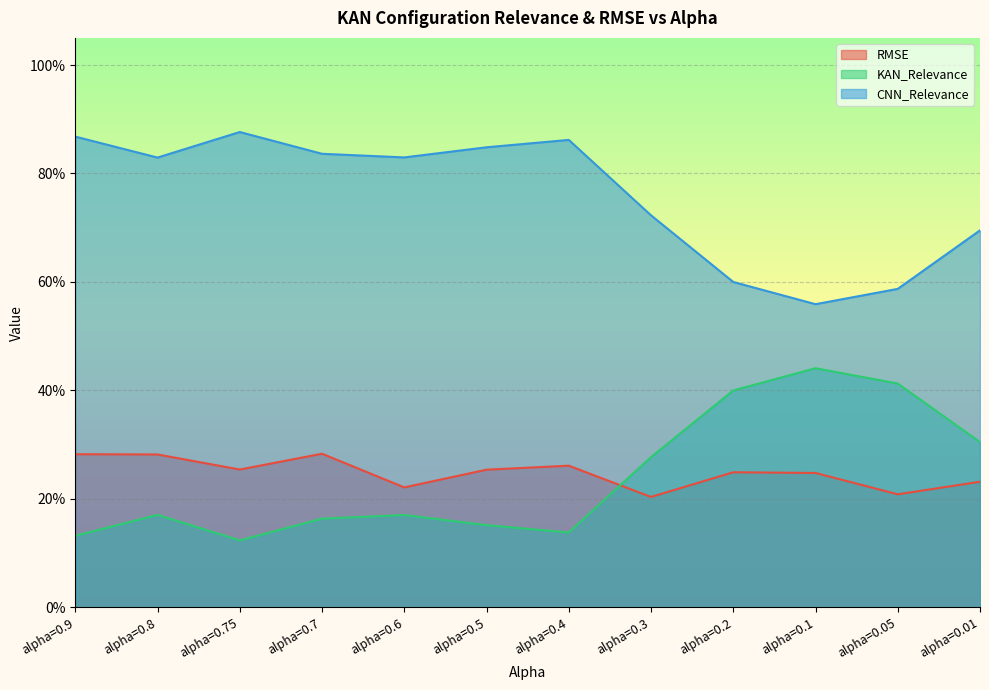

What are all the series names shown in the legend?

RMSE, KAN_Relevance, CNN_Relevance